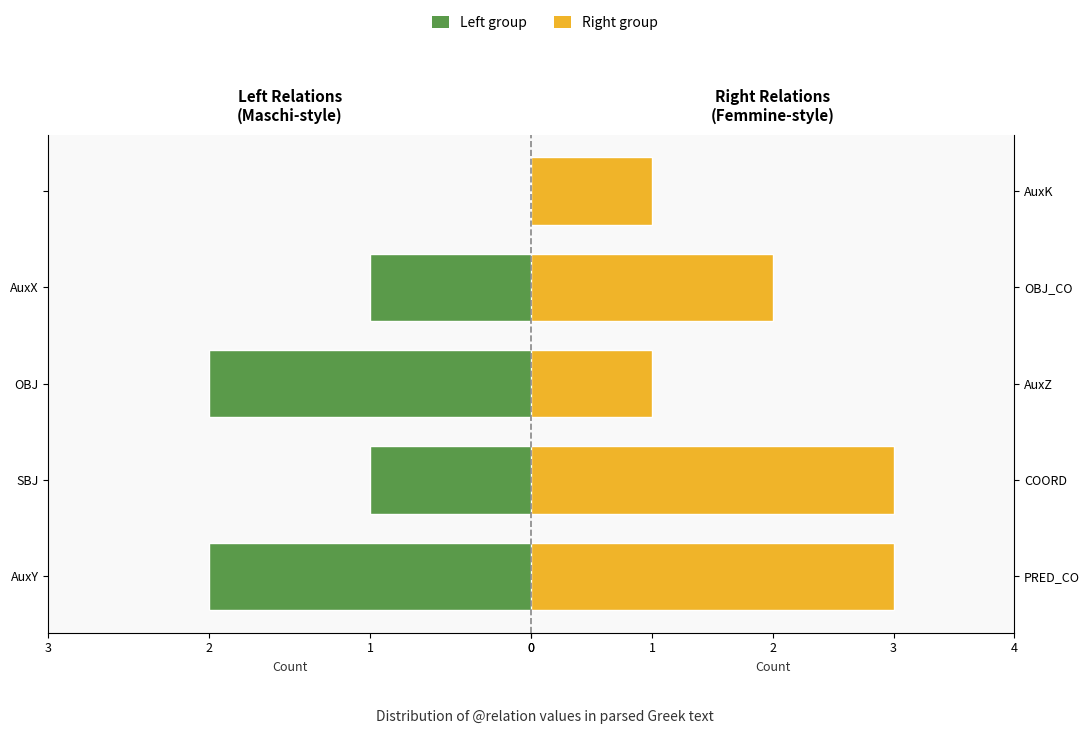

Between 3 and 4, which series saw the biggest shift?

Left group